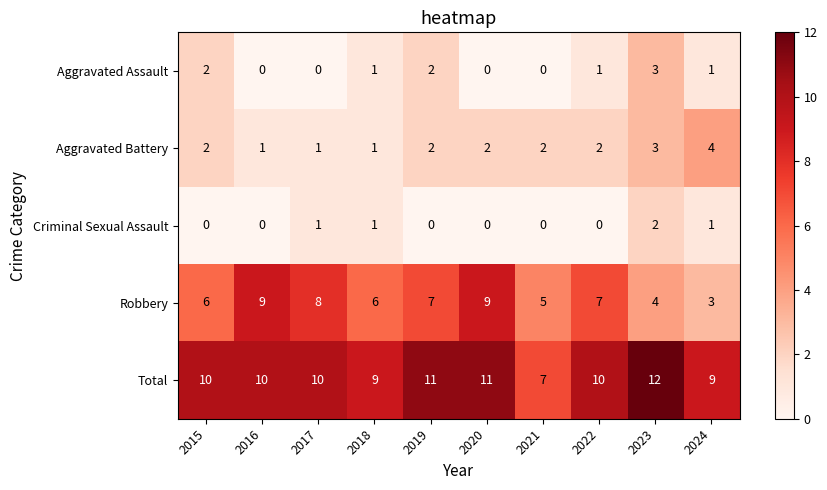

What is the greatest value displayed?

12